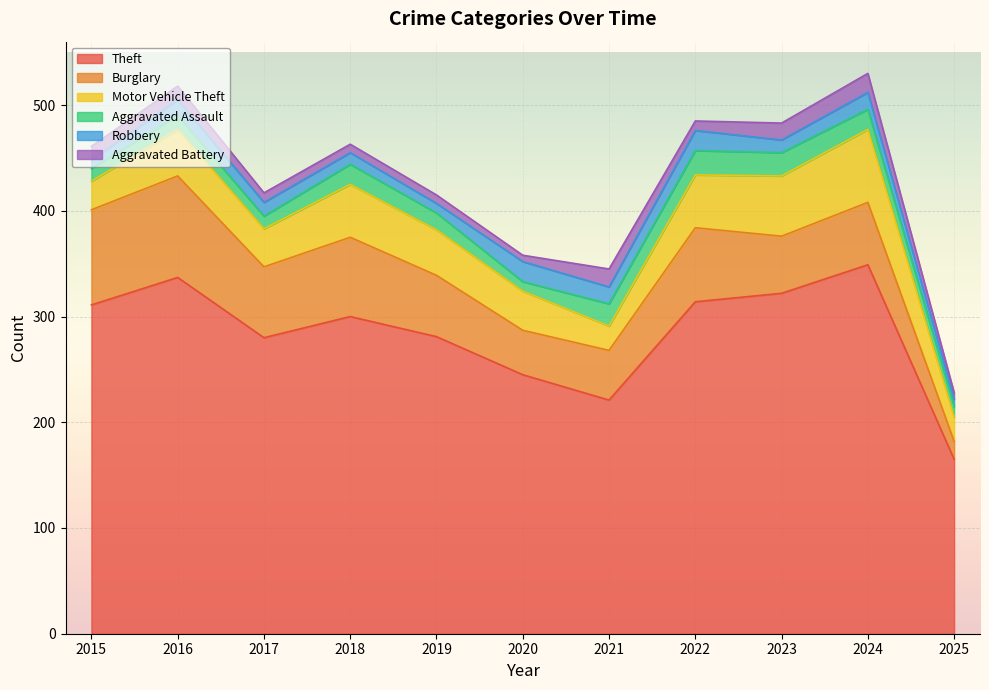

Reading right to left, list all the values displayed in this chart.

Theft: 165	349	322	314	221	245	281	300	280	337	311
Burglary: 17	59	54	70	47	42	58	75	67	96	90
Motor Vehicle Theft: 23	69	57	50	23	37	43	50	36	44	27
Aggravated Assault: 10	19	22	23	21	9	16	19	12	13	12
Robbery: 7	16	12	19	16	19	9	11	13	15	8
Aggravated Battery: 6	18	16	9	17	6	8	8	9	13	13